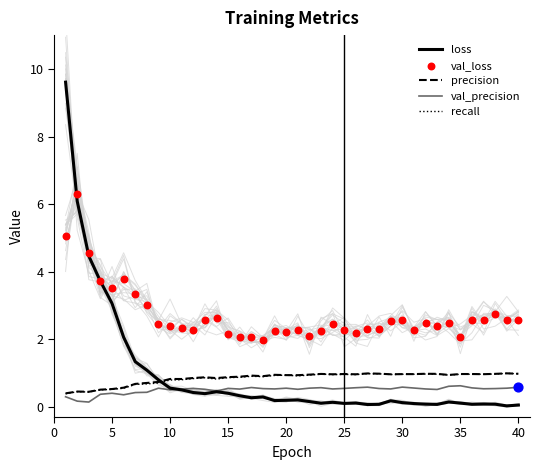

Which series has the largest Y range (max minus min)?

loss